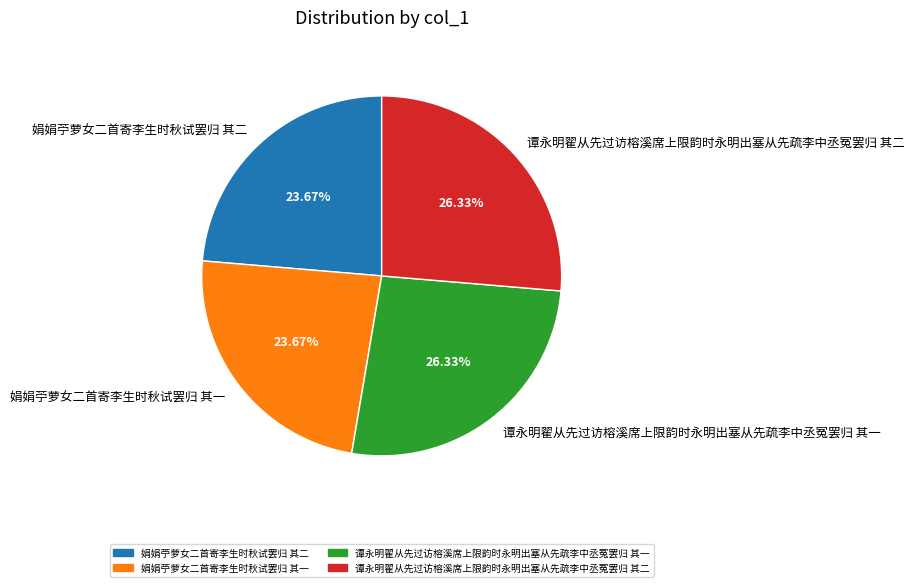

What is the ratio of the value at 谭永明翟从先过访榕溪席上限韵时永明出塞从先疏李中丞冤罢归 其一 to the value at 谭永明翟从先过访榕溪席上限韵时永明出塞从先疏李中丞冤罢归 其二?

1.0